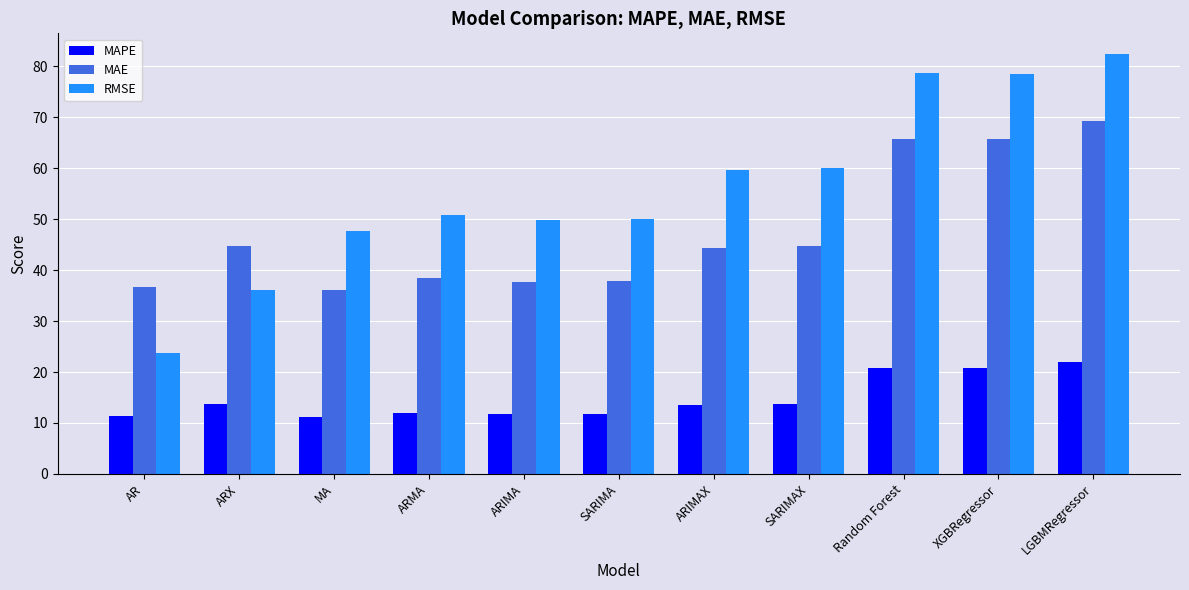

The value of MAPE at SARIMAX is 13.7. True or false?

True